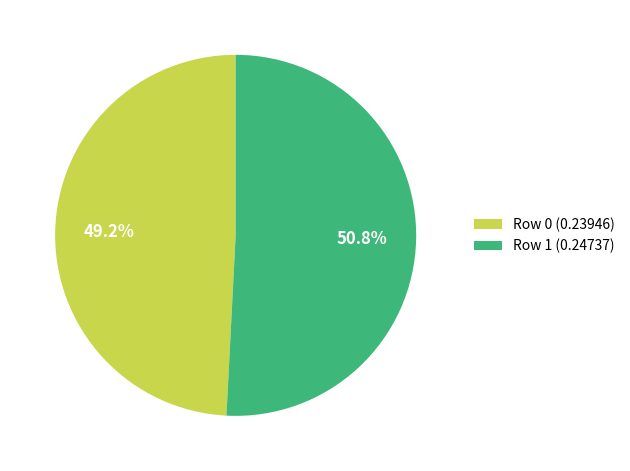

Rank the categories by value from lowest to highest.

Row 0, Row 1